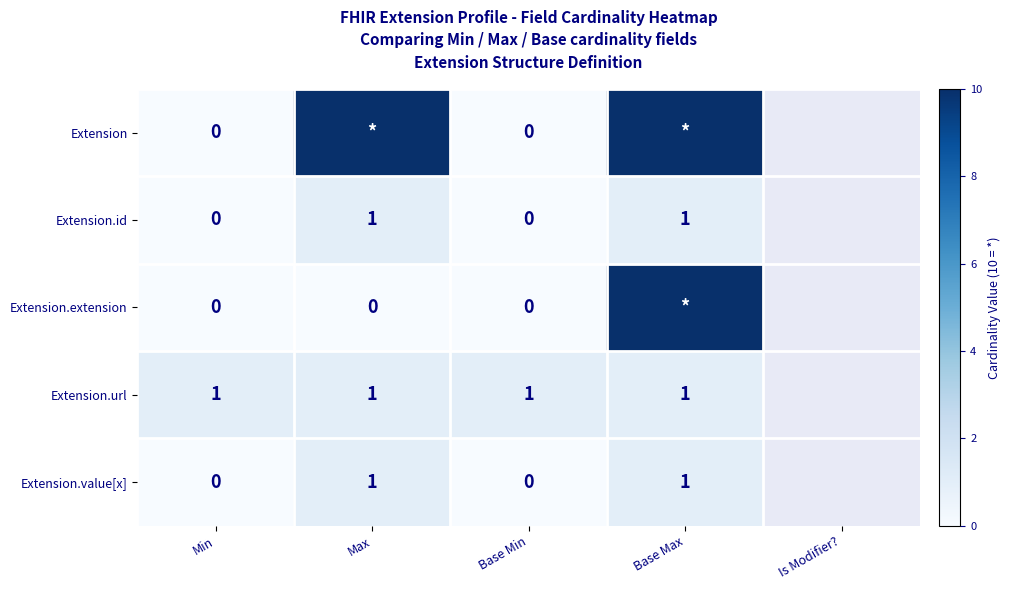

The value of Extension.value[x] at Base Max is 0. True or false?

False